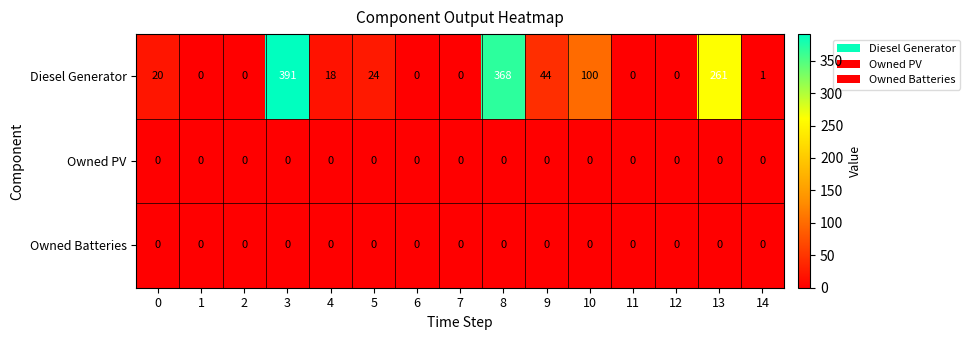

What is the maximum value for Diesel Generator?

391